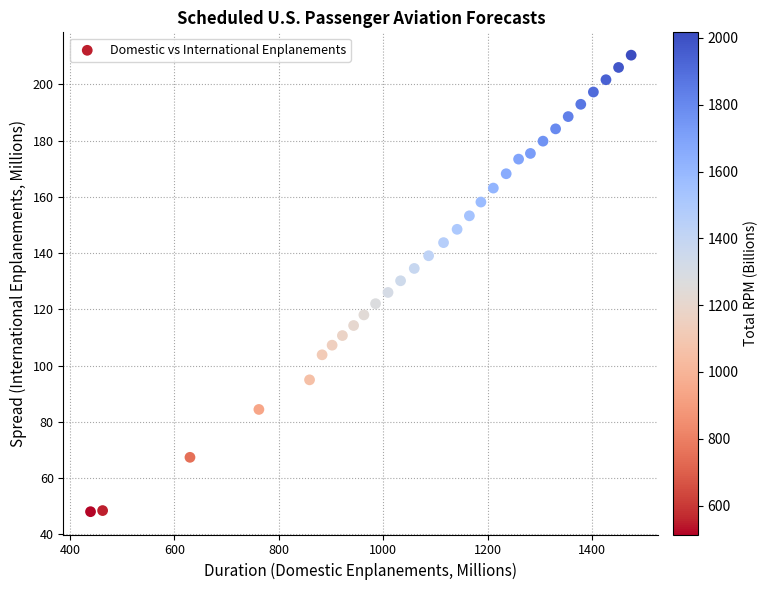

What is the range of X values (max minus min)?

1035.2